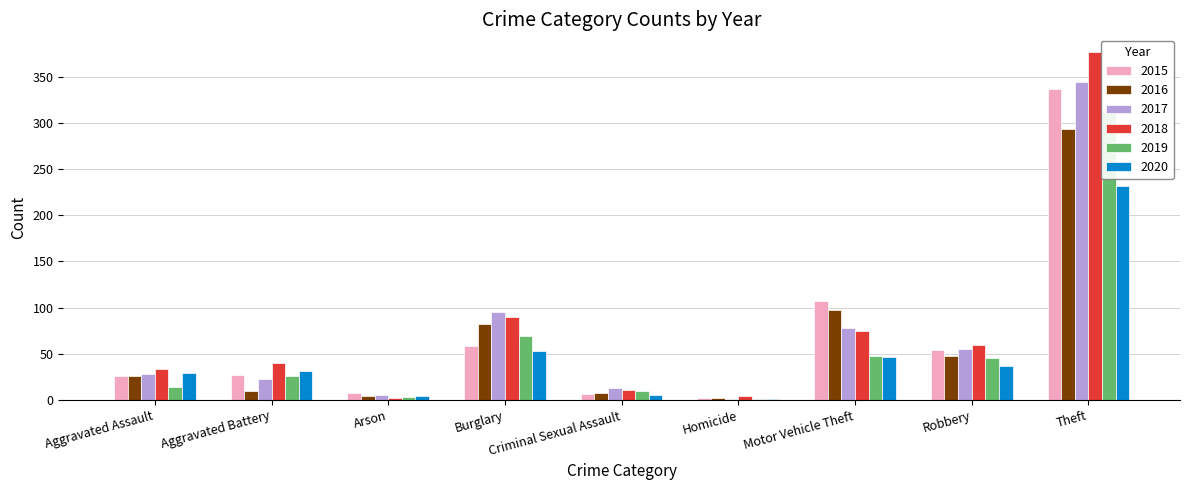

What is the label of the 1st bar from the left?

Aggravated Assault